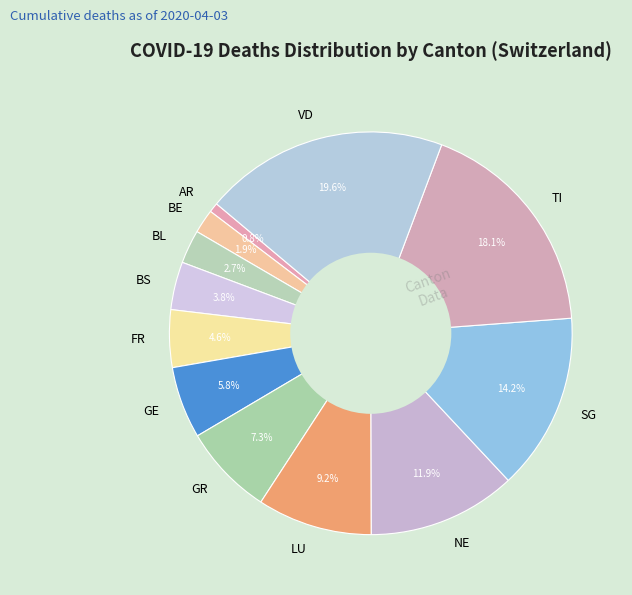

Does any single category account for the majority?

No